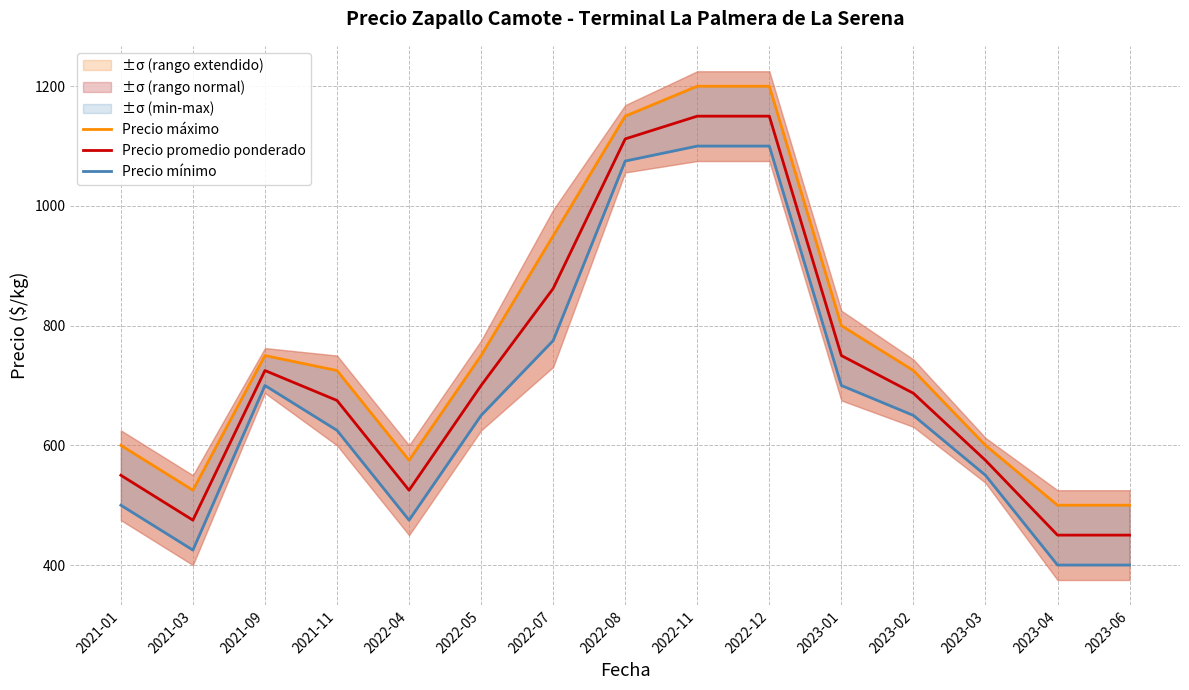

What is the sum of the Precio mínimo values at 2022-05 and 2021-11?

1275